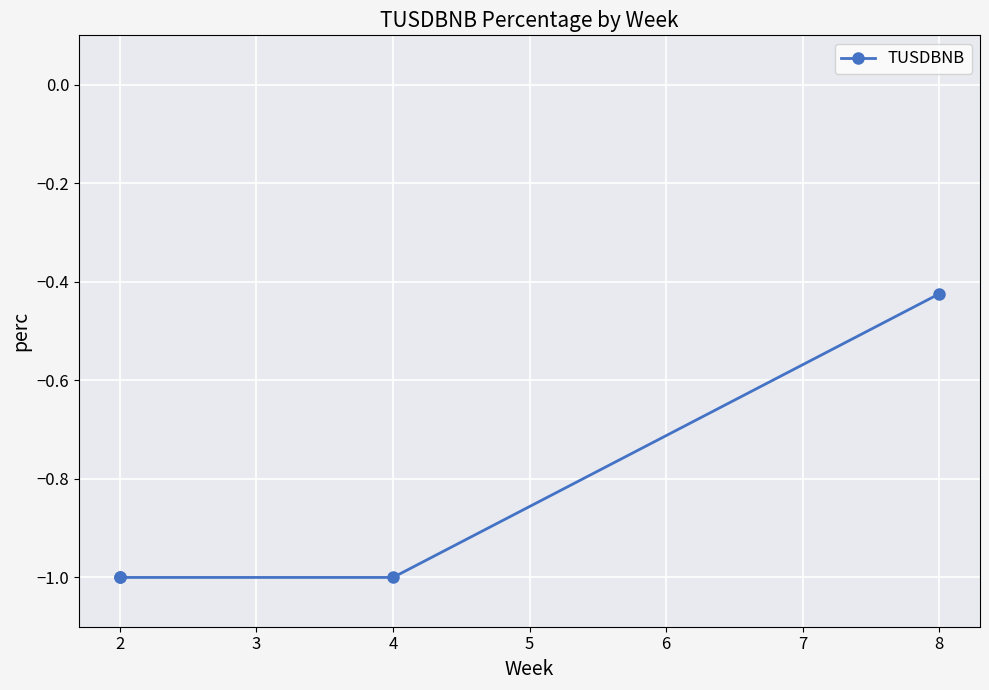

Does the chart display data point markers on the line(s)?

Yes